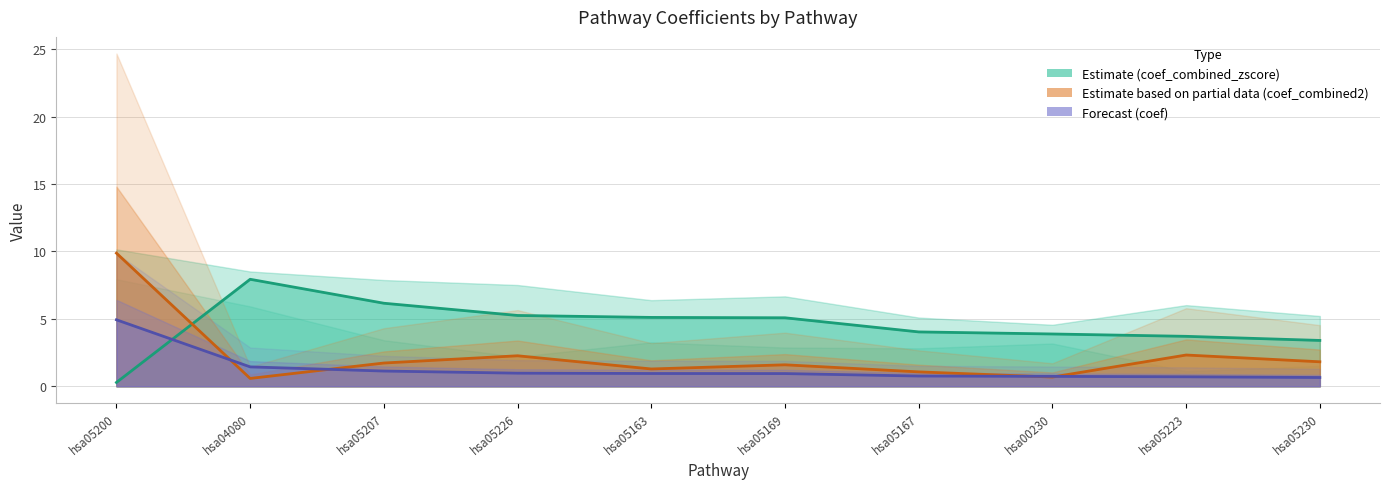

Rank the series by their average value, from lowest to highest.

coef (line), coef_combined2 (line), coef_combined_zscore (line)